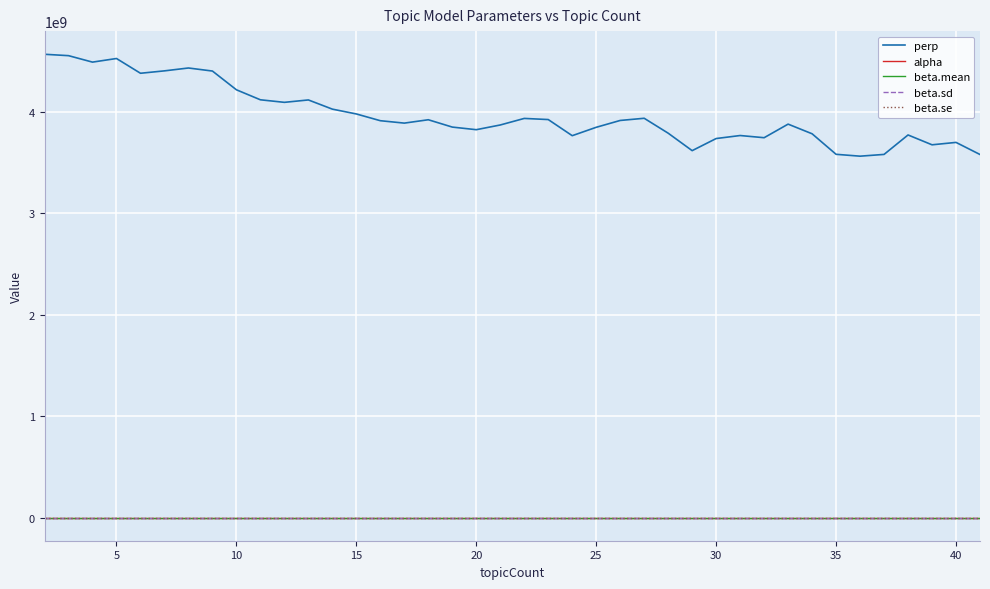

True or false: perp and alpha intersect in this chart.

False